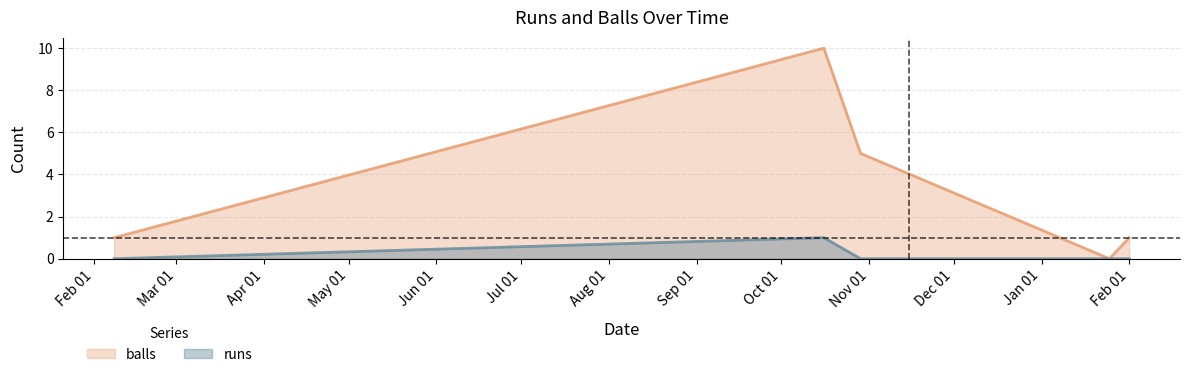

List the series in order of their overall mean, lowest first.

runs, balls